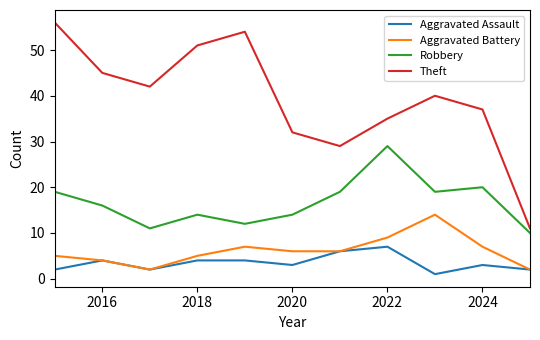

Does the chart have visible grid lines?

No